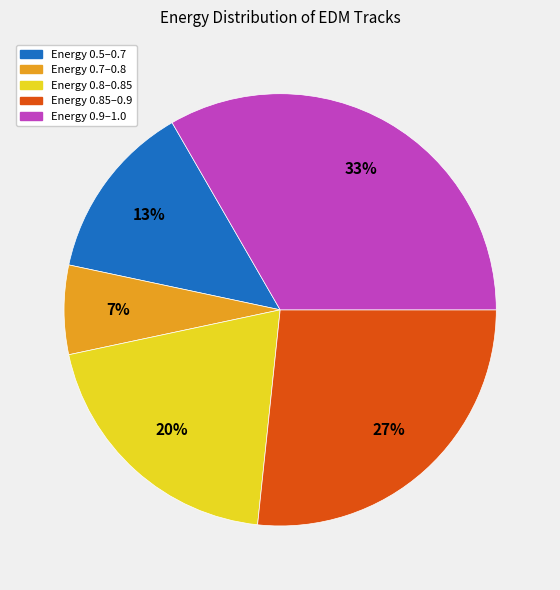

How many segments does this pie chart have?

5